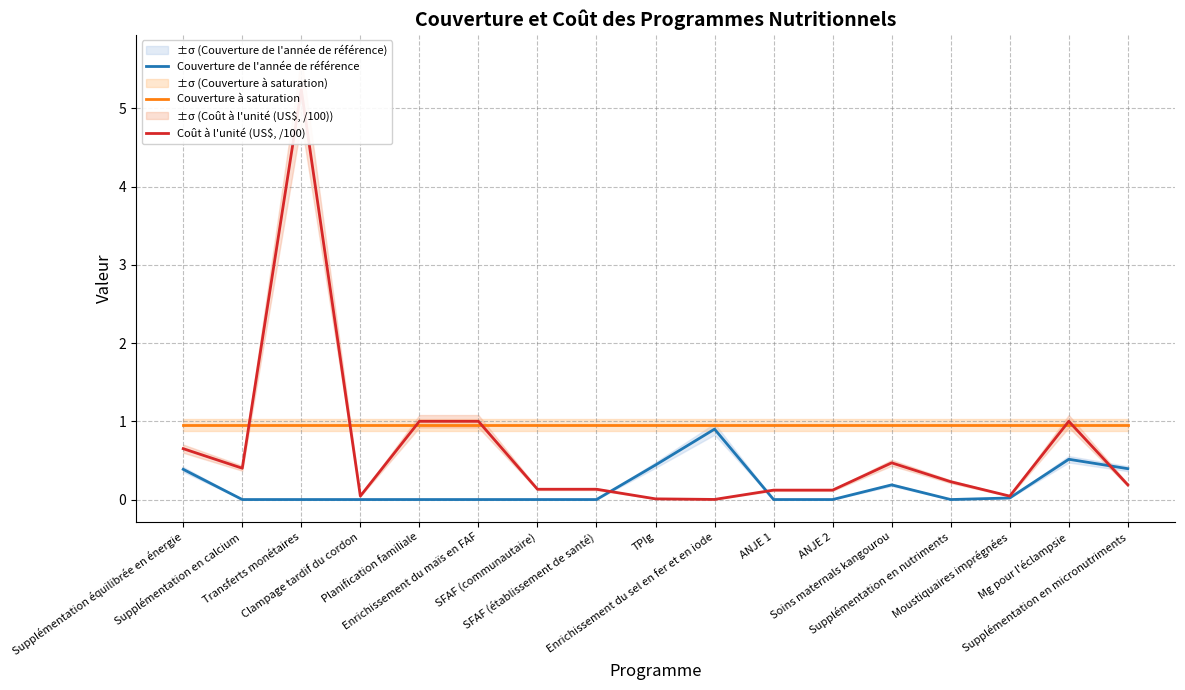

What are all the series names shown in the legend?

Couverture de l'année de référence, Couverture à saturation, Coût à l'unité (US$, /100)